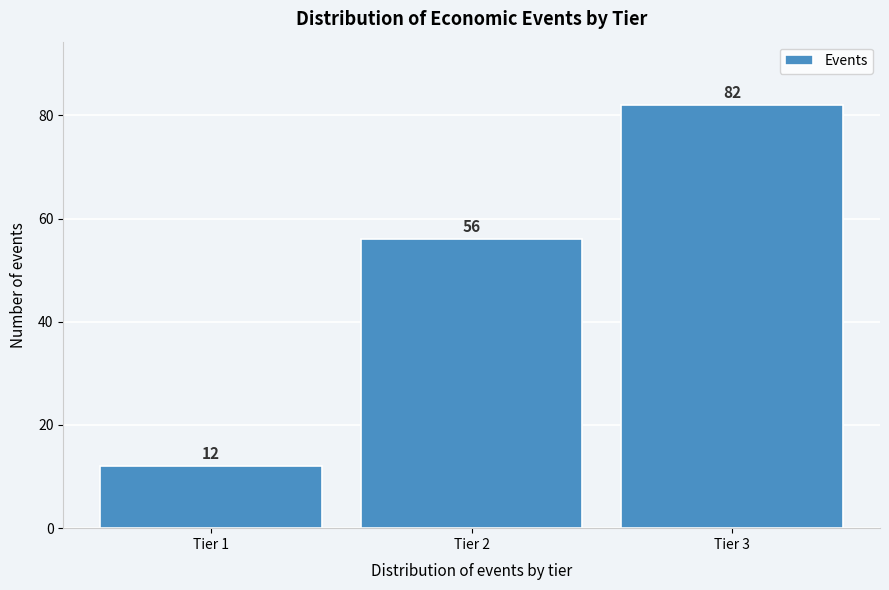

Reading left to right, extract all data points from this chart.

Tier 1=12	Tier 2=56	Tier 3=82